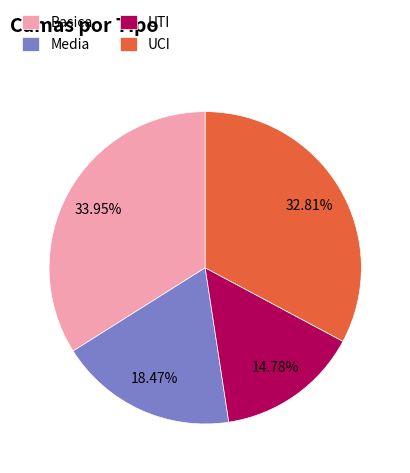

Approximately how many times larger is the value at Basica compared to UTI?

2.3